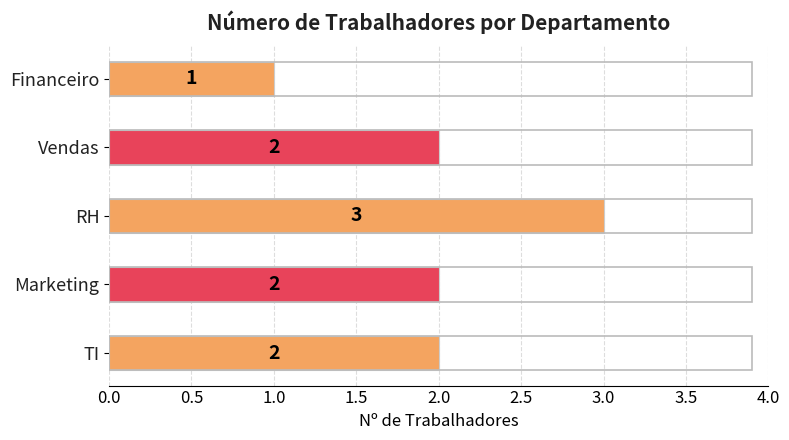

True or false: the data shows 4 at RH.

False